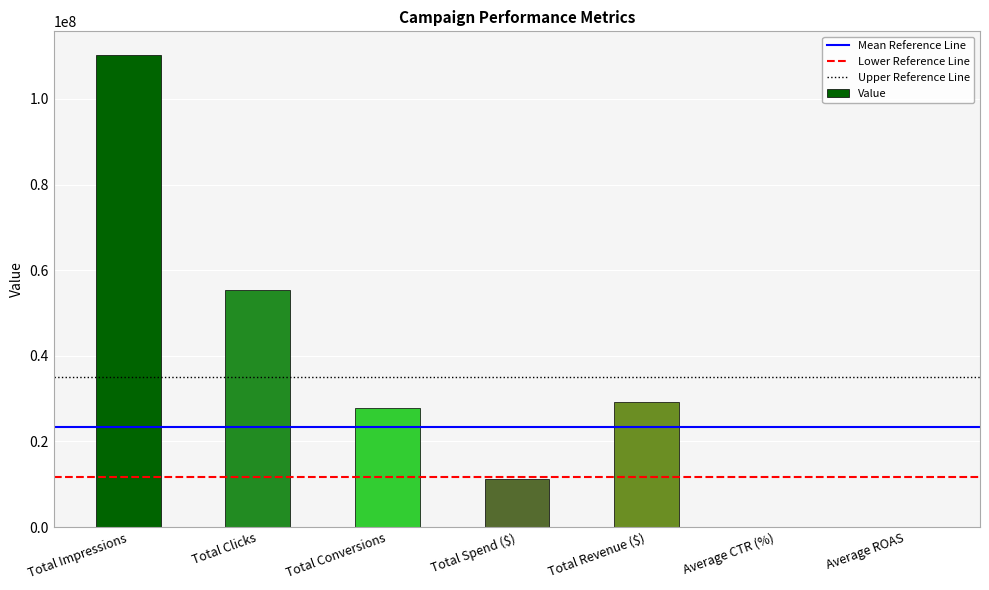

How many data points are above 27851522?

4